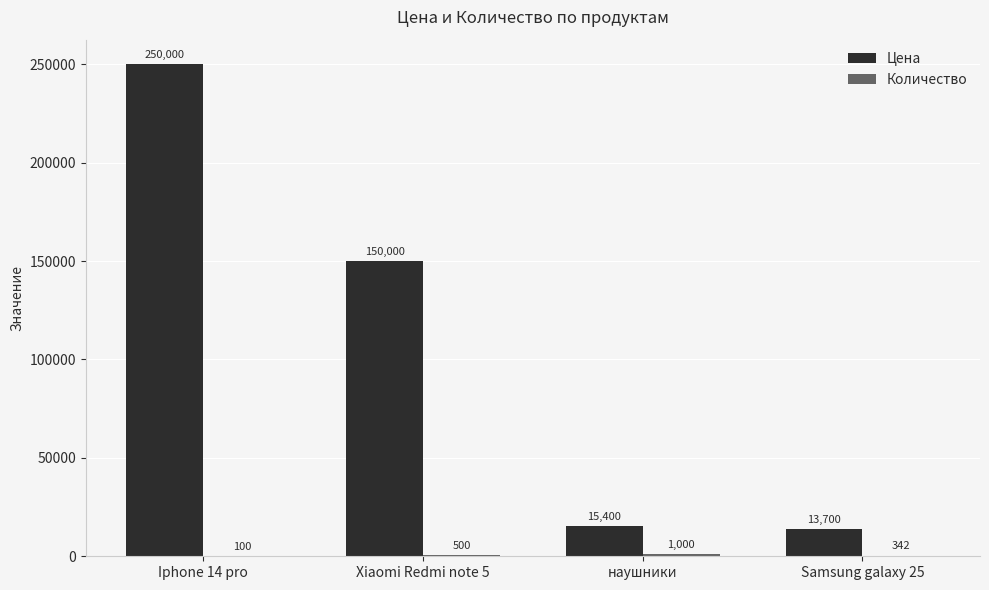

Which series has the largest total across all categories?

Цена